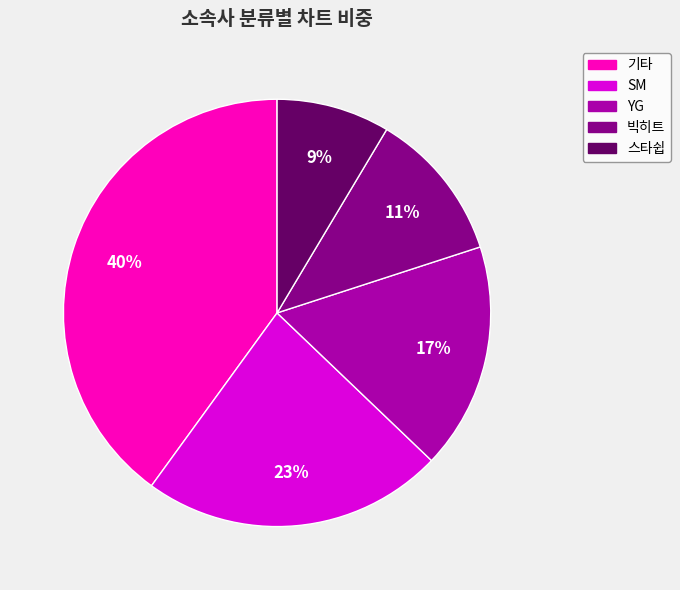

Approximately how many times larger is the value at YG compared to 기타?

0.4